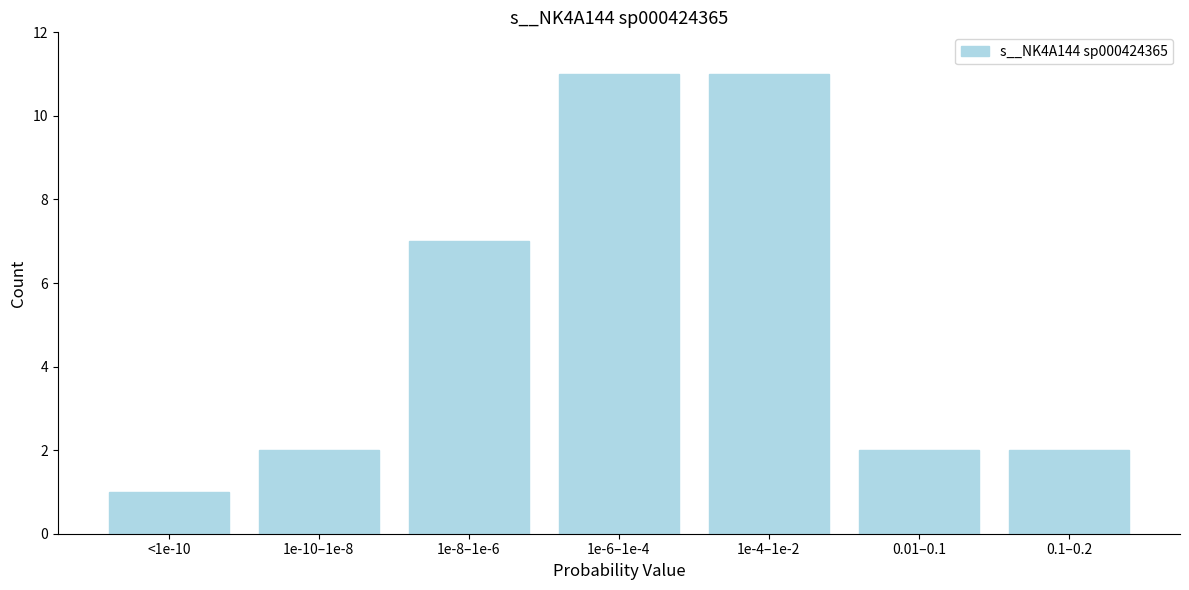

Reading left to right, transcribe all the data shown in this chart.

1	2	7	11	11	2	2